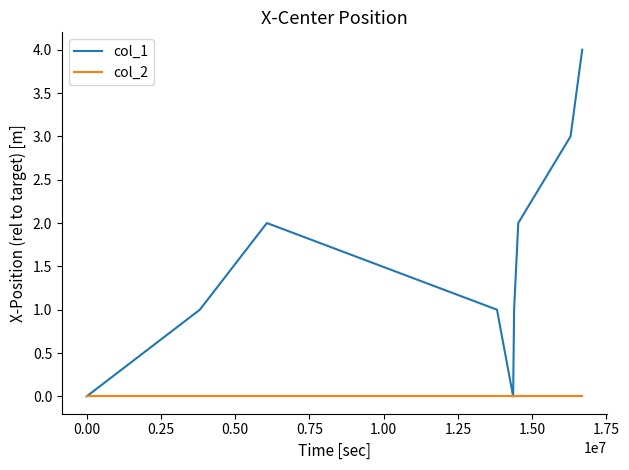

Count the number of categories in the chart.

9